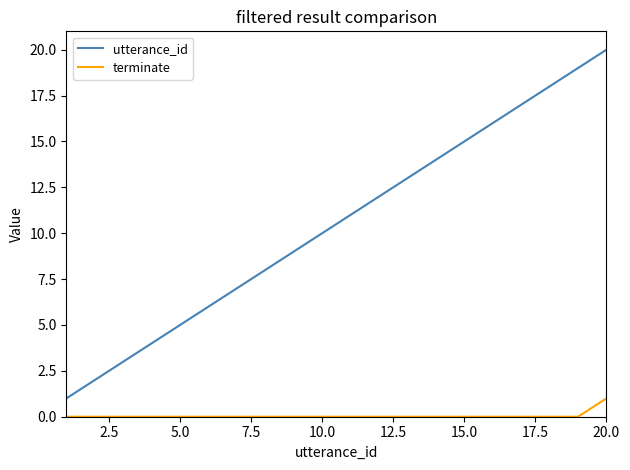

Which series has the largest range (max minus min)?

utterance_id